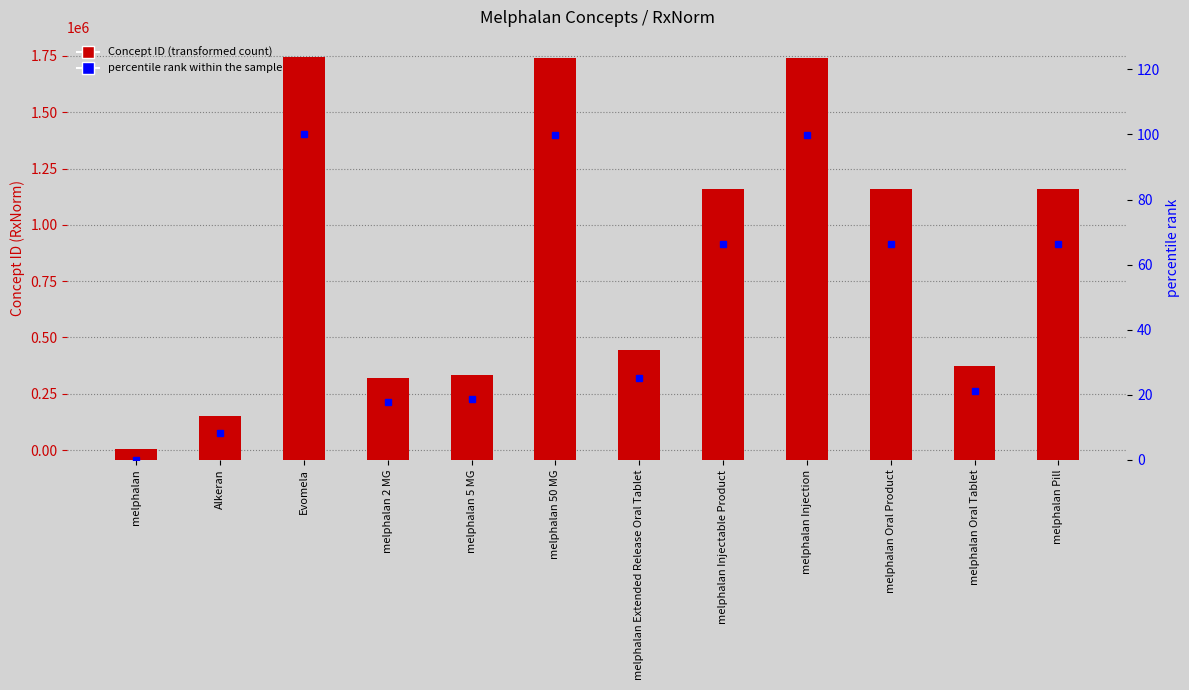

How many values in percentile rank within the sample are above zero?

11